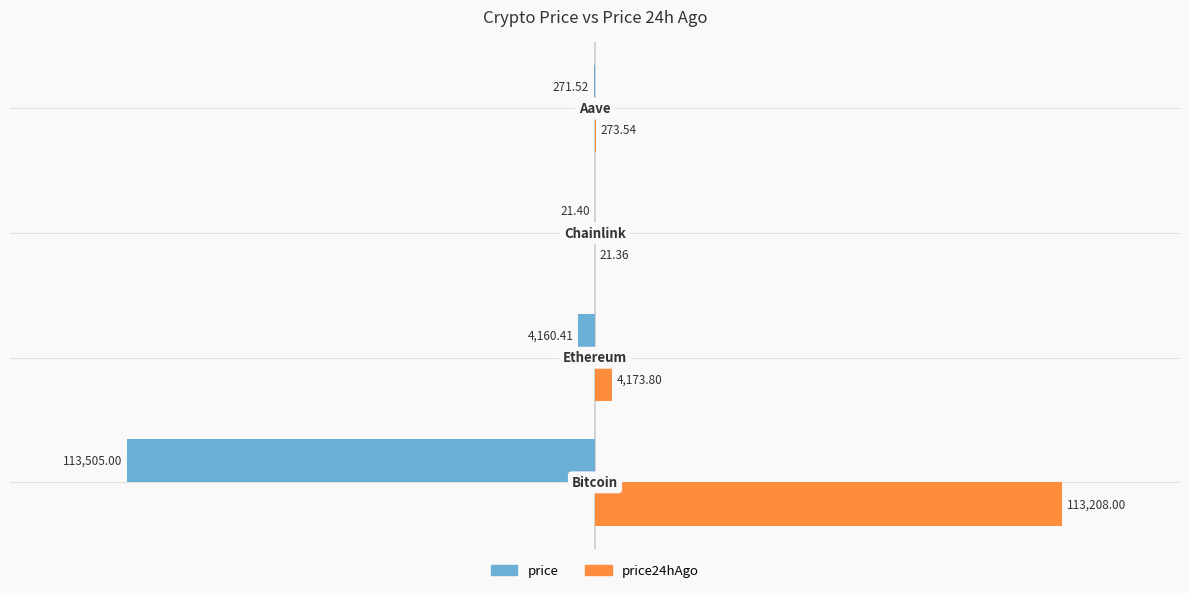

What is the sum of all price values?

-117958.3